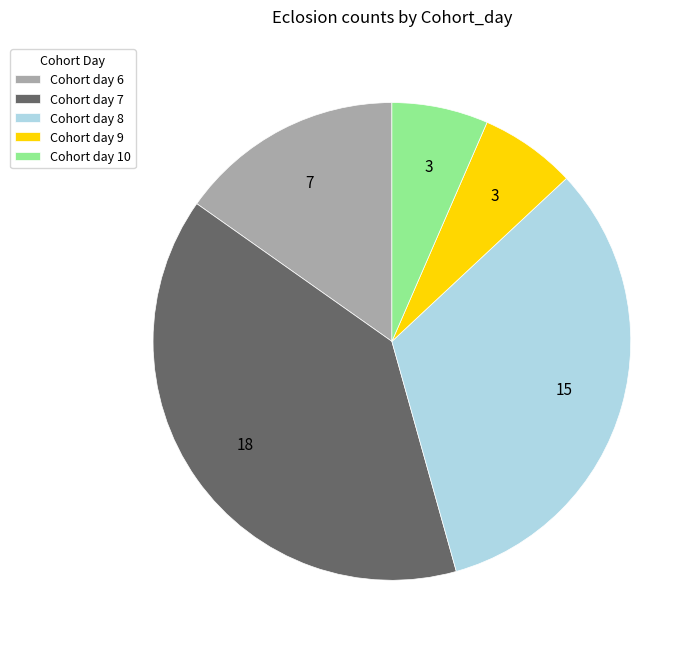

Approximately how many times larger is the value at Cohort day 7 compared to Cohort day 10?

6.0